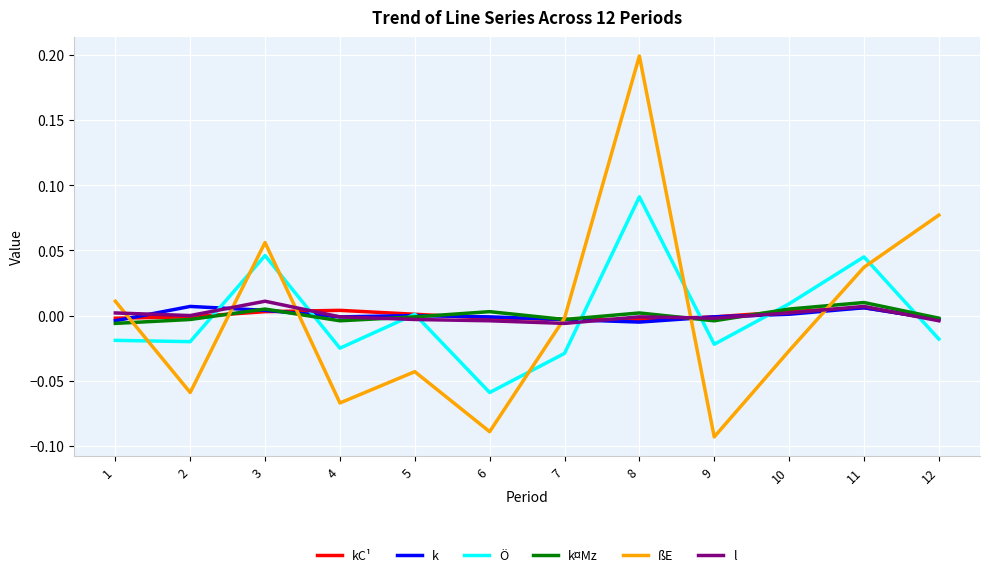

Between 9 and 10, which series saw the biggest shift?

ßE